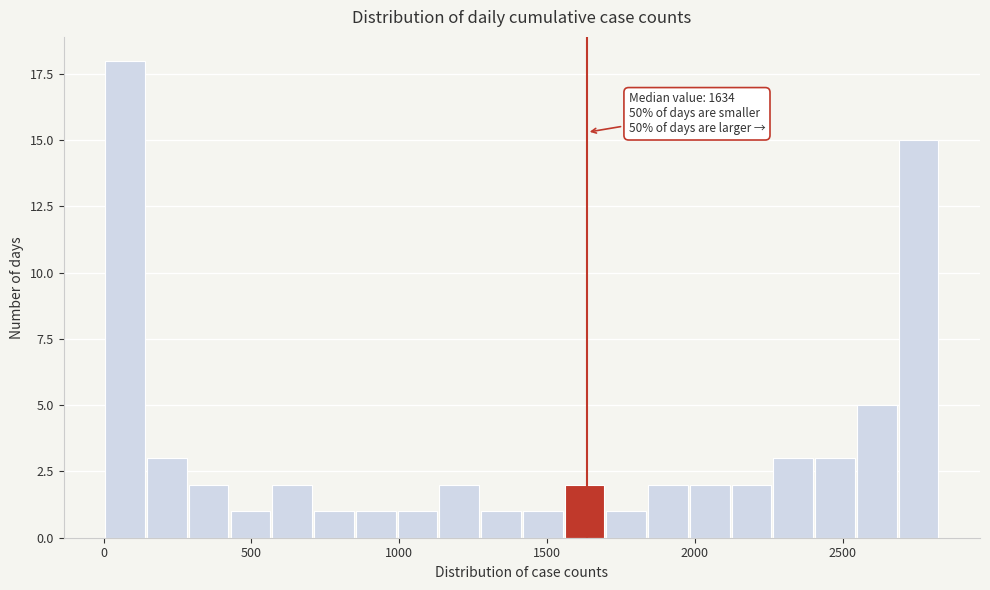

Read against the x-axis, roughly where is the centre of the tallest bar?

50